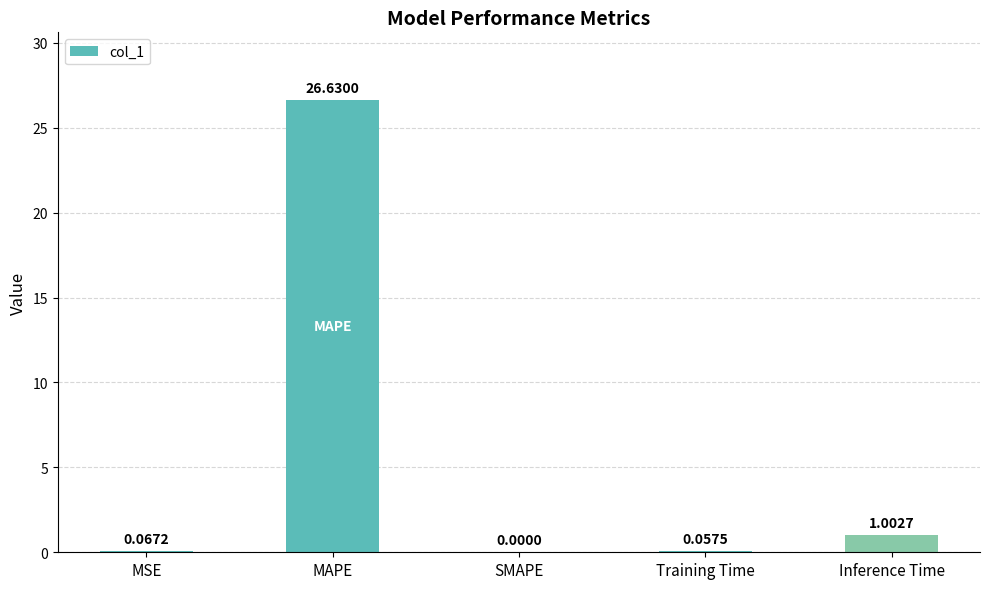

The value at MAPE is 26.6. True or false?

True